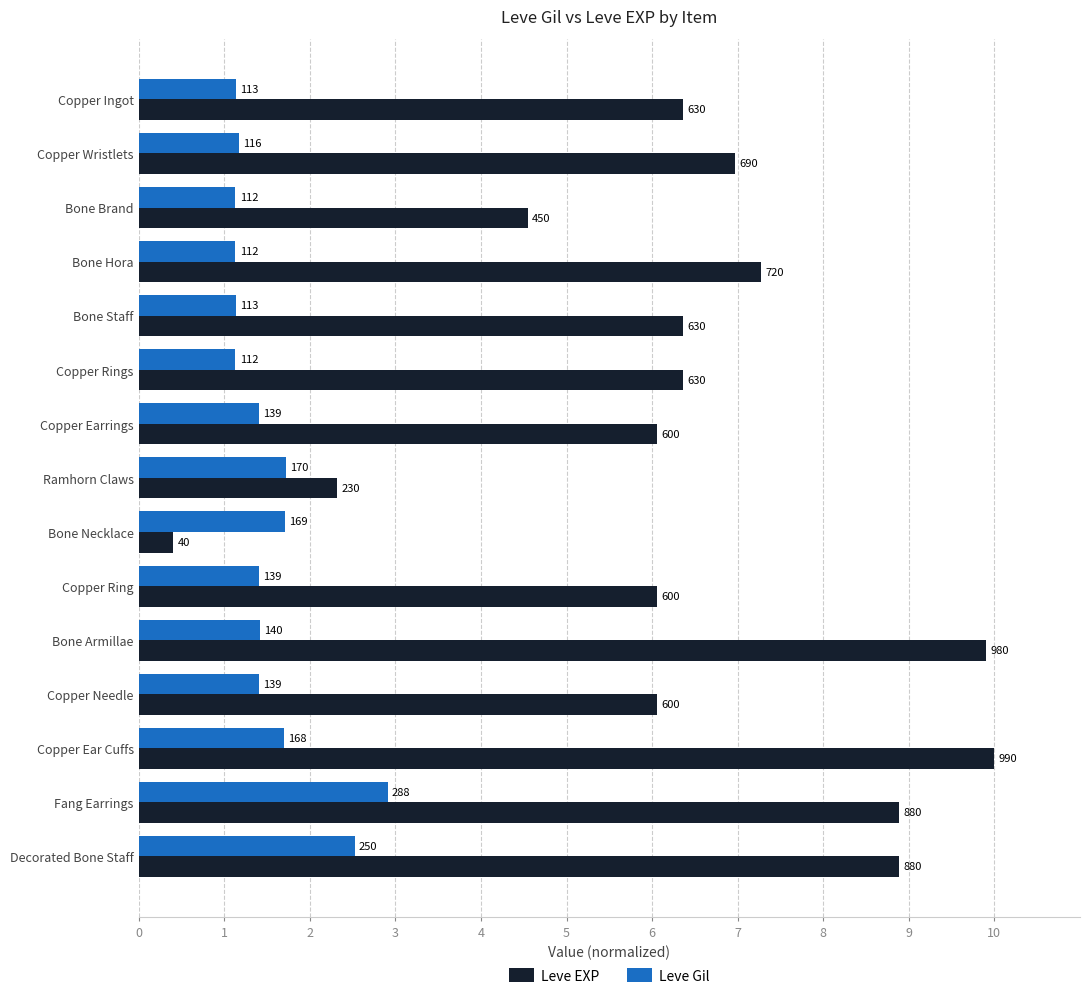

What are all the series names shown in the legend?

Leve EXP, Leve Gil